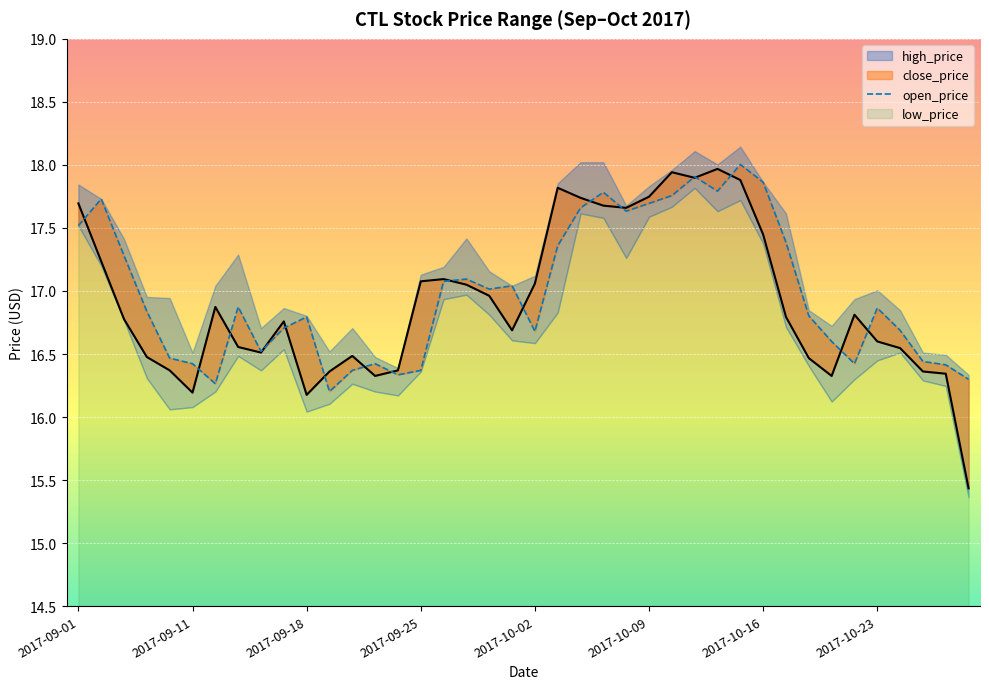

What is the lowest value of the open_price series?

16.2